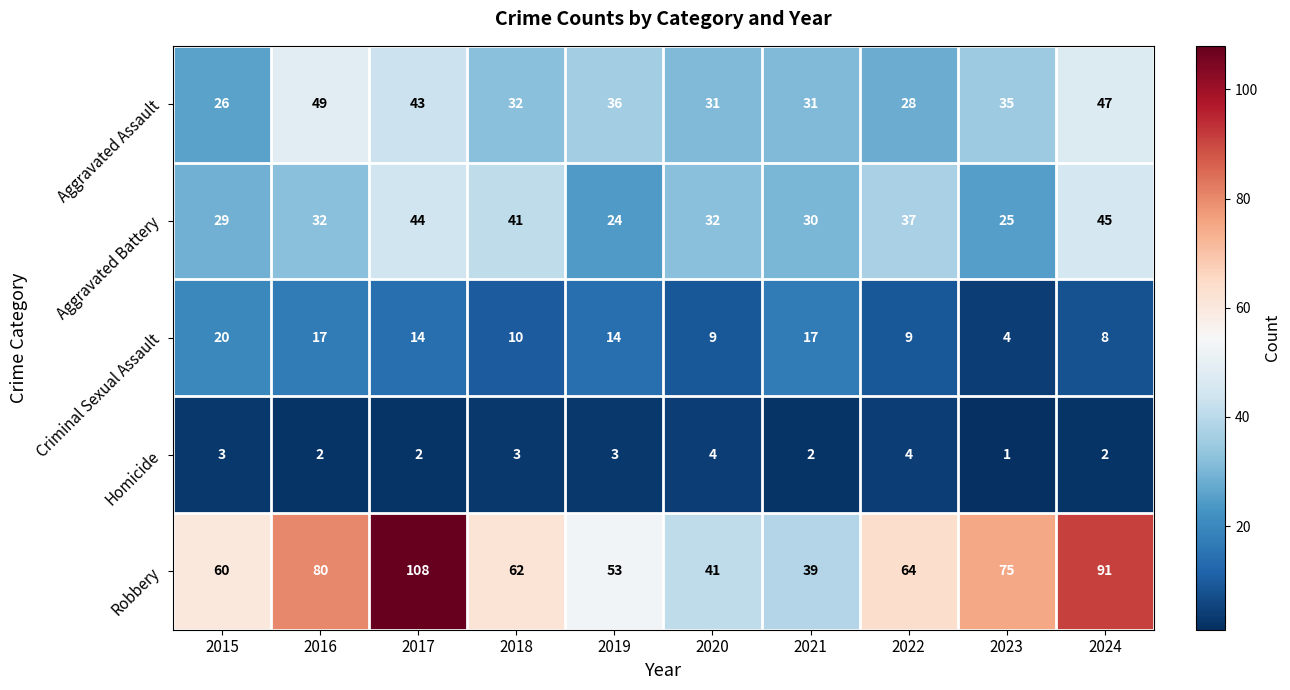

What is the minimum value shown in the chart?

1